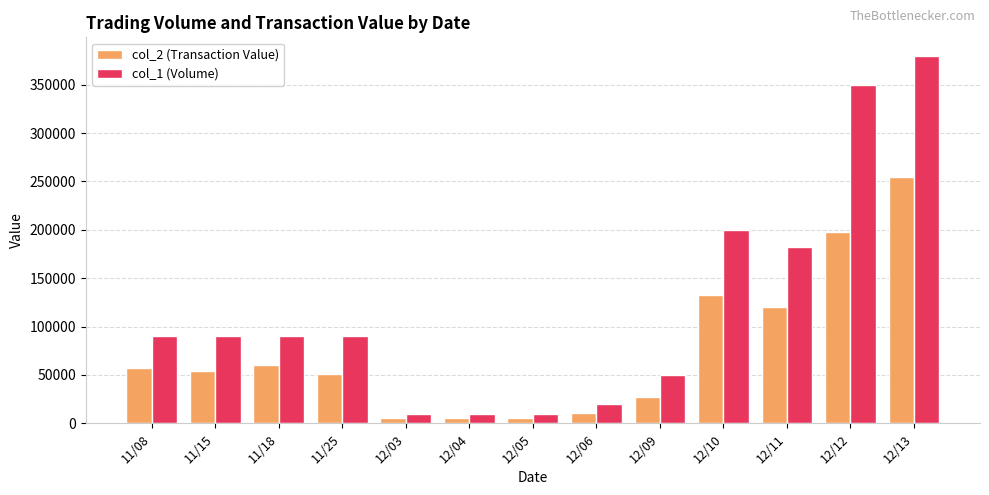

Rank the series at 12/13 from lowest to highest value.

col_2 (Transaction Value), col_1 (Volume)